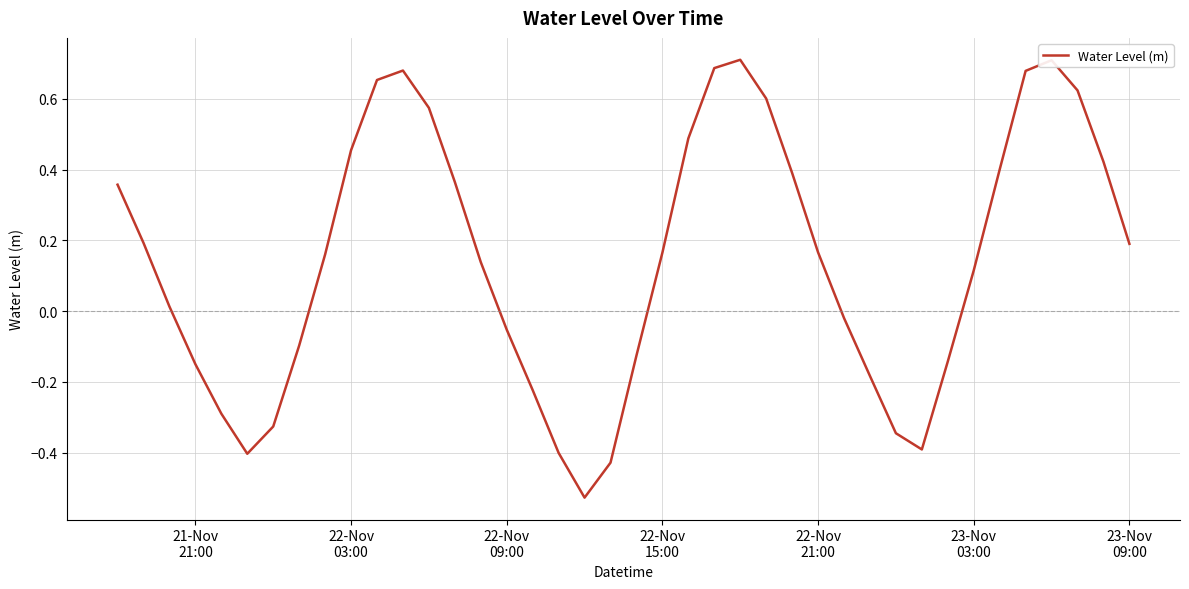

How many values are below zero?

16